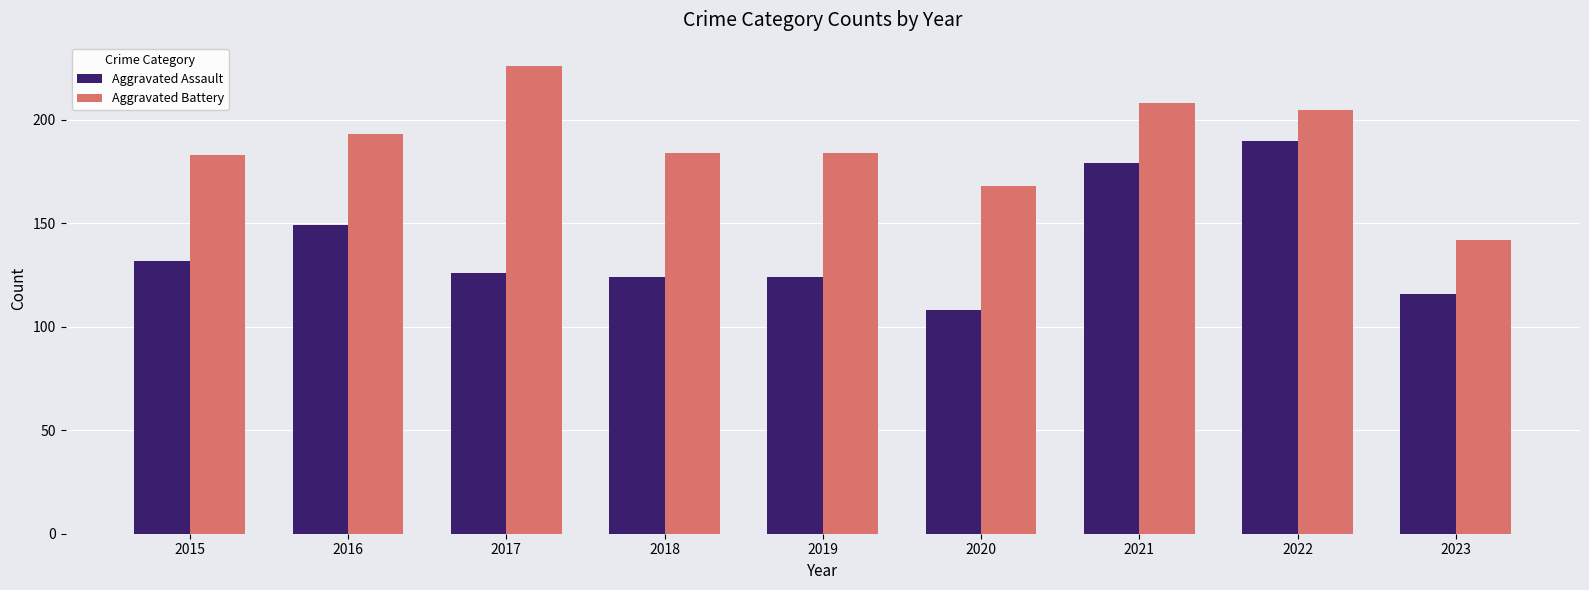

What is the difference between the second highest and second lowest values in the Aggravated Battery series?

40